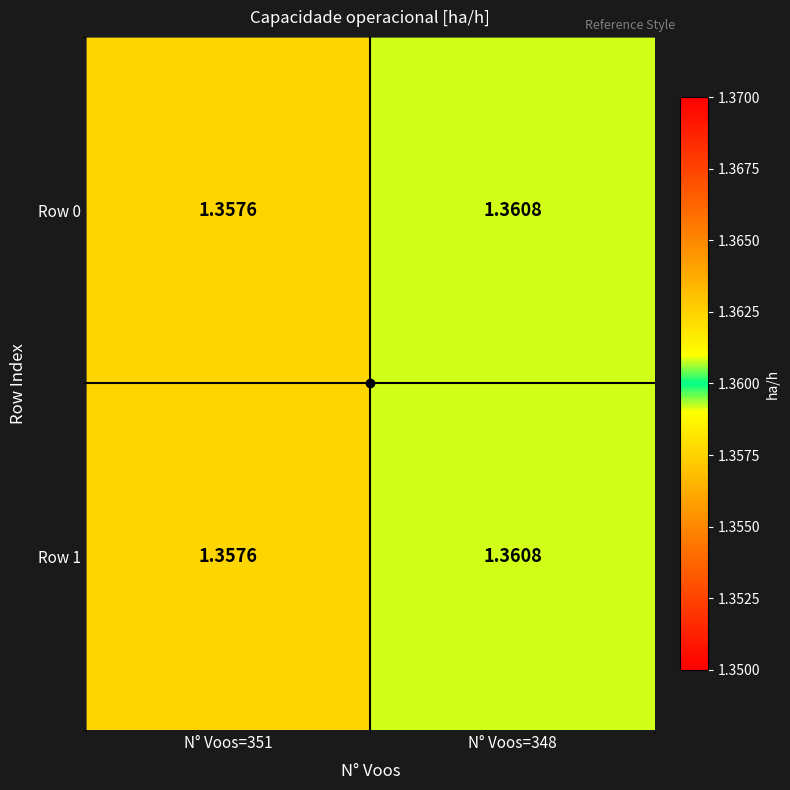

At N° Voos=351, list the series in order from largest to smallest.

Row 0, Row 1